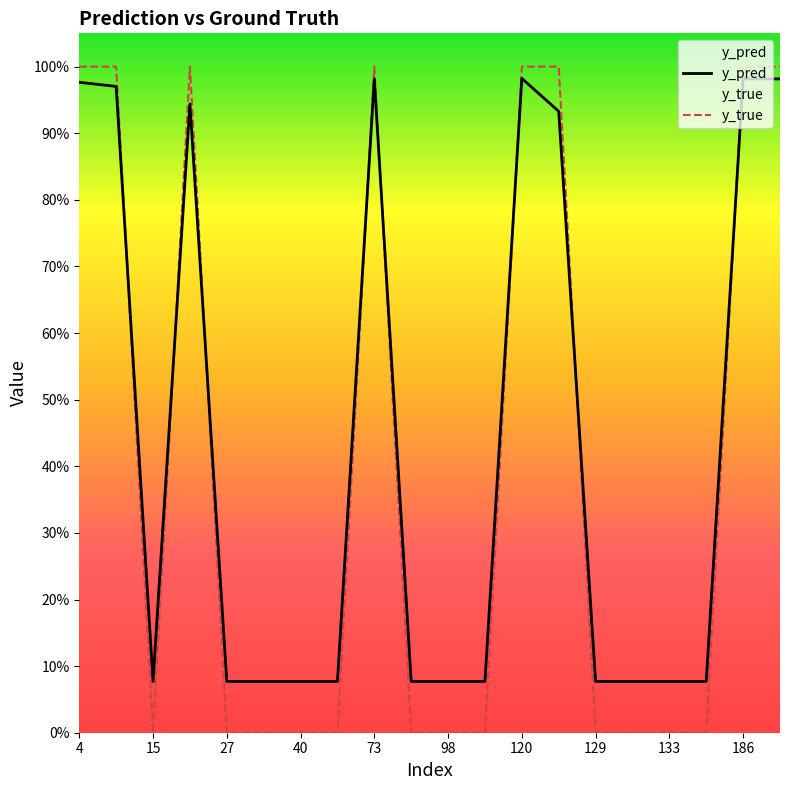

Which series changed the most between 73 and 129?

y_true